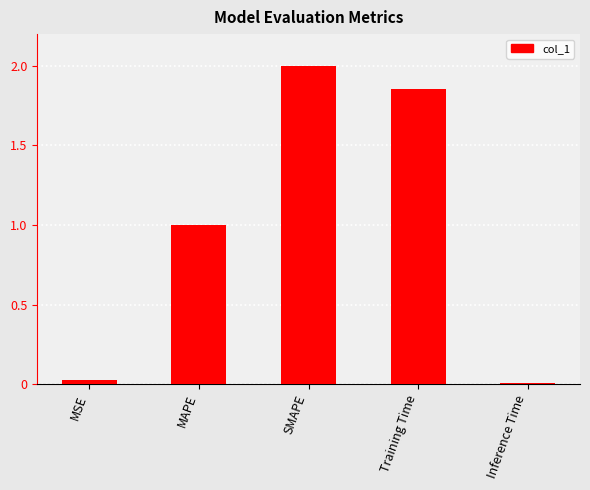

How many bars are there in total?

5